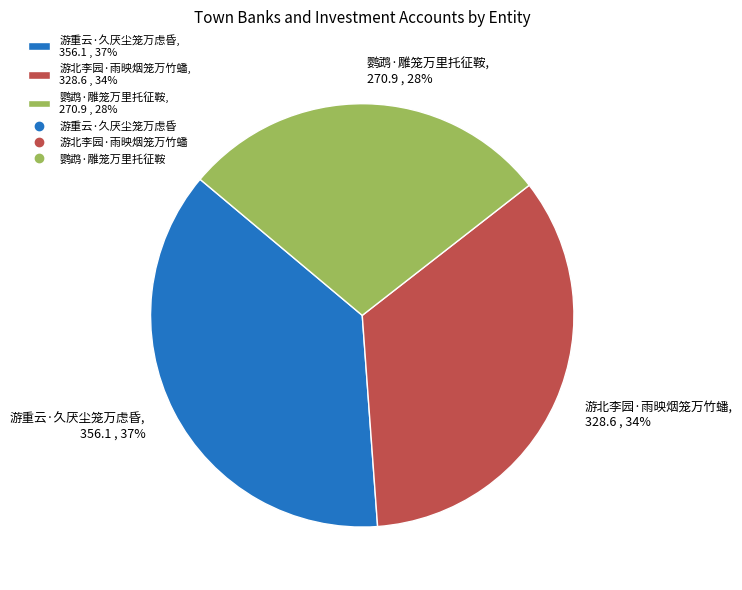

What is the ratio of the value at 游北李园·雨映烟笼万竹蟠 to the value at 鹦鹉·雕笼万里托征鞍?

1.2